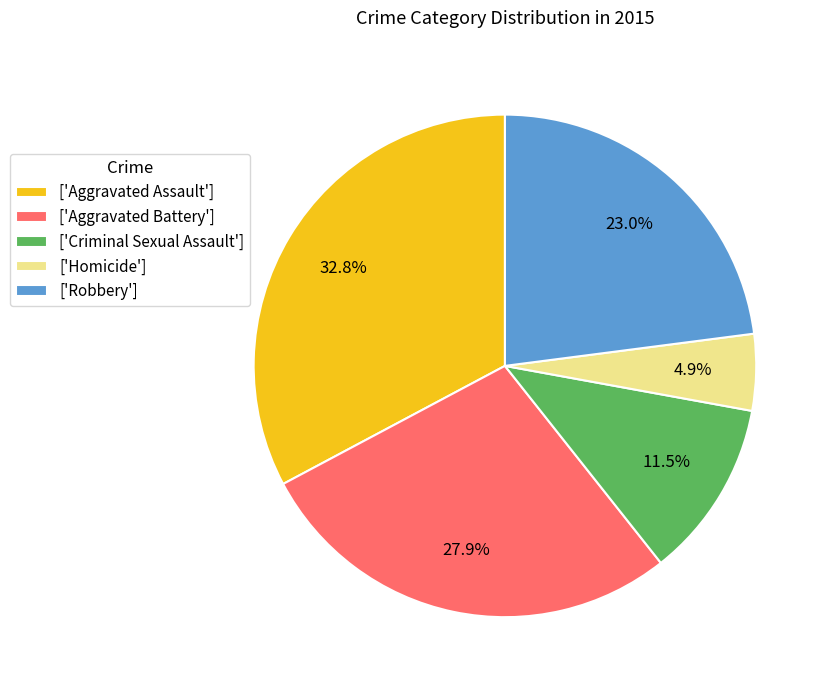

Is there any slice that represents more than half of the pie?

No